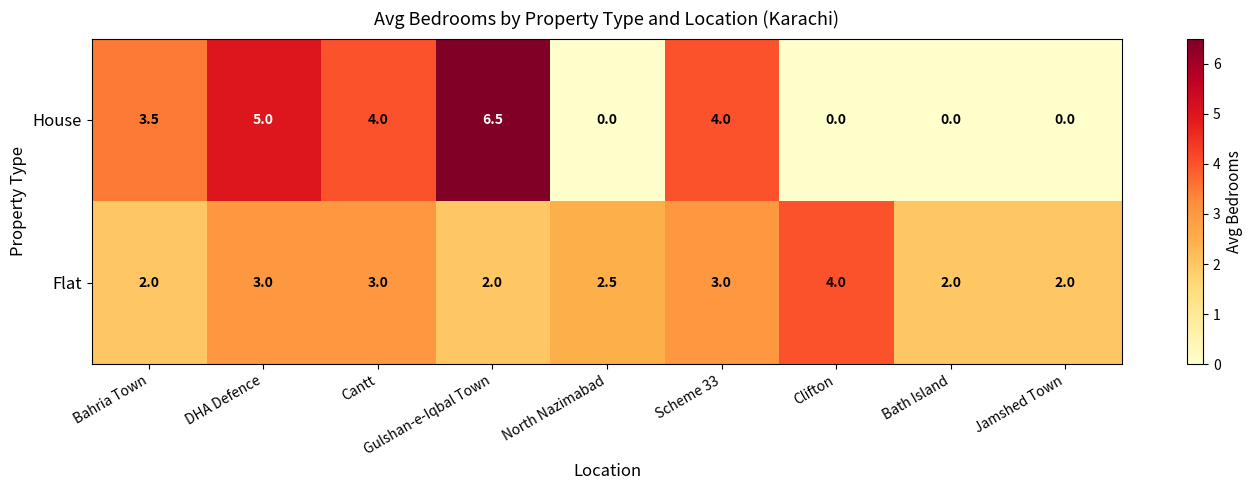

Which series changed the most between Scheme 33 and Jamshed Town?

House